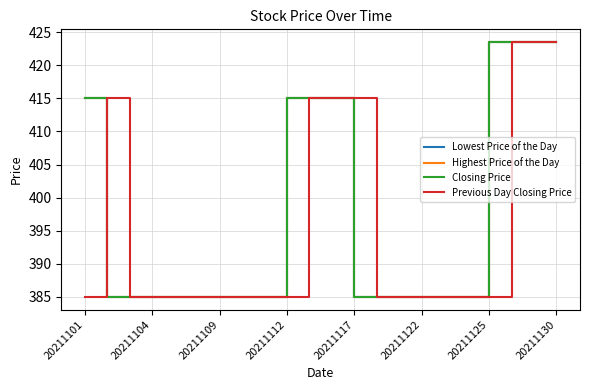

True or false: Lowest Price of the Day and Previous Day Closing Price intersect in this chart.

True